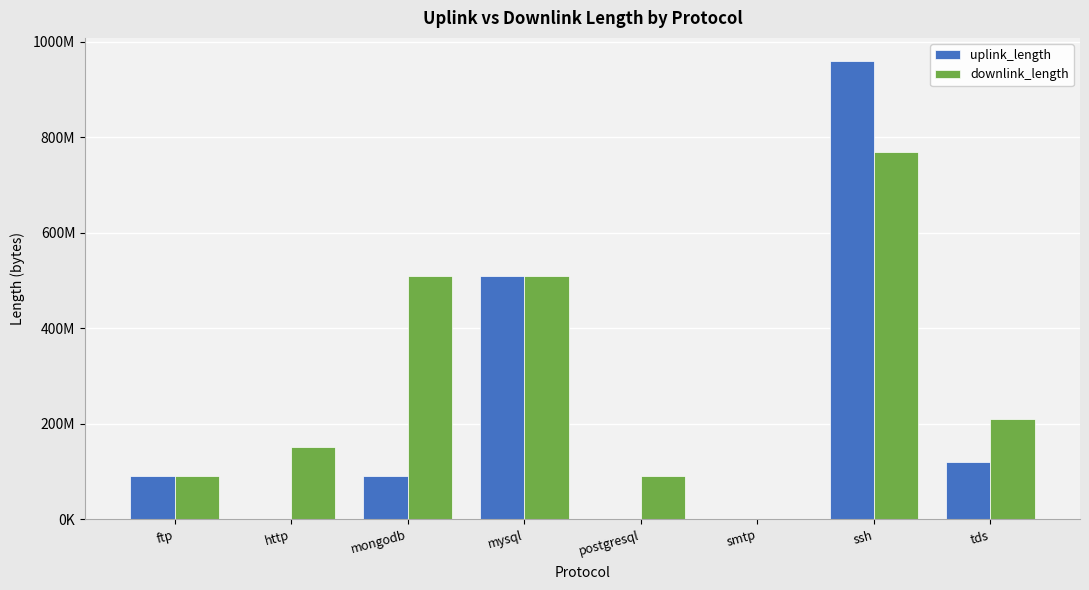

Are the bars grouped side by side (vs. stacked)?

Yes